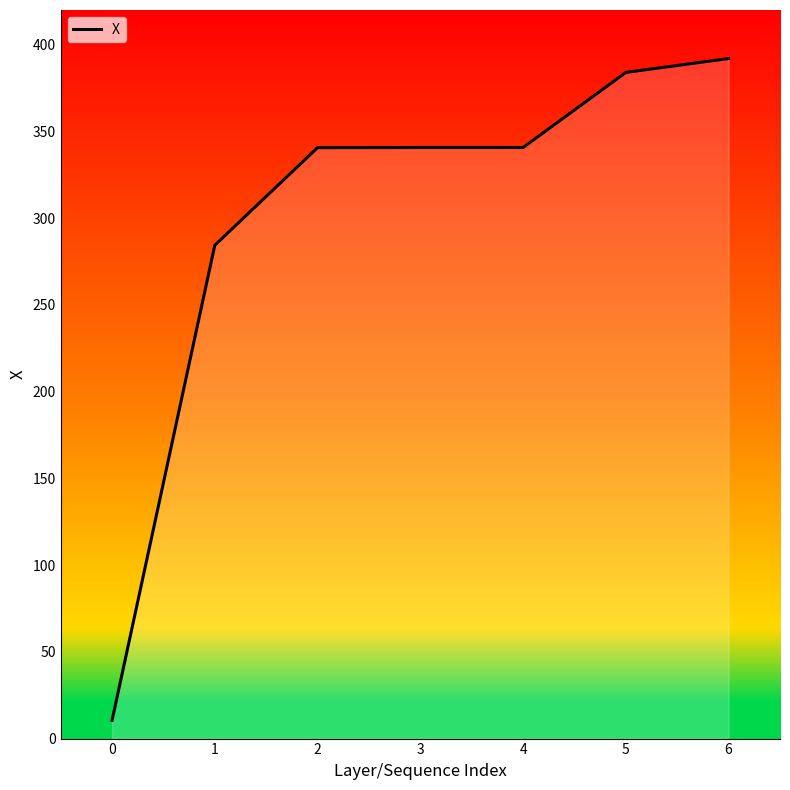

The value at 5 is 384.0. True or false?

True